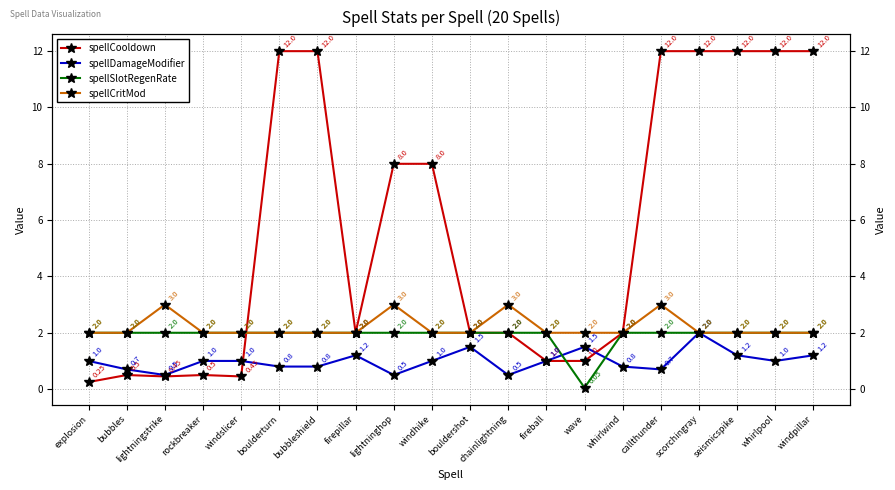

At which category does spellDamageModifier reach its first local valley?

lightningstrike